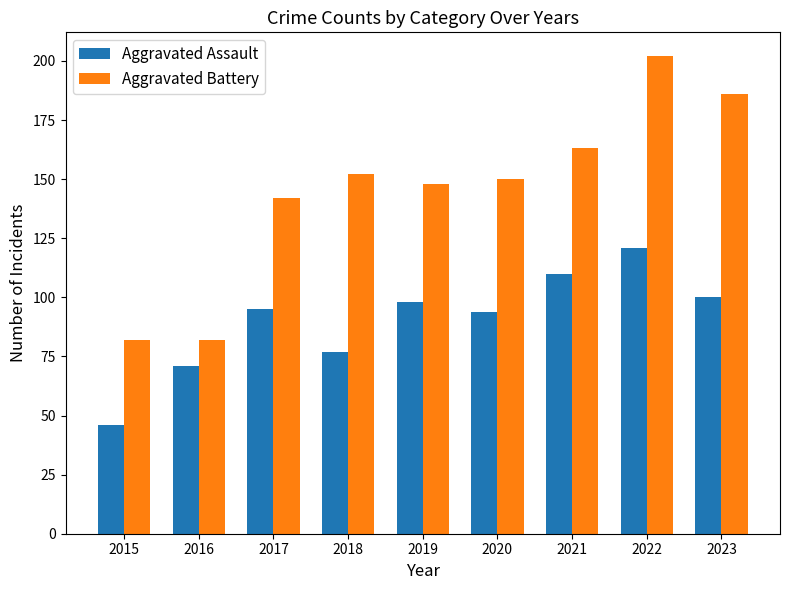

At which category is the sum across all series the highest?

2022